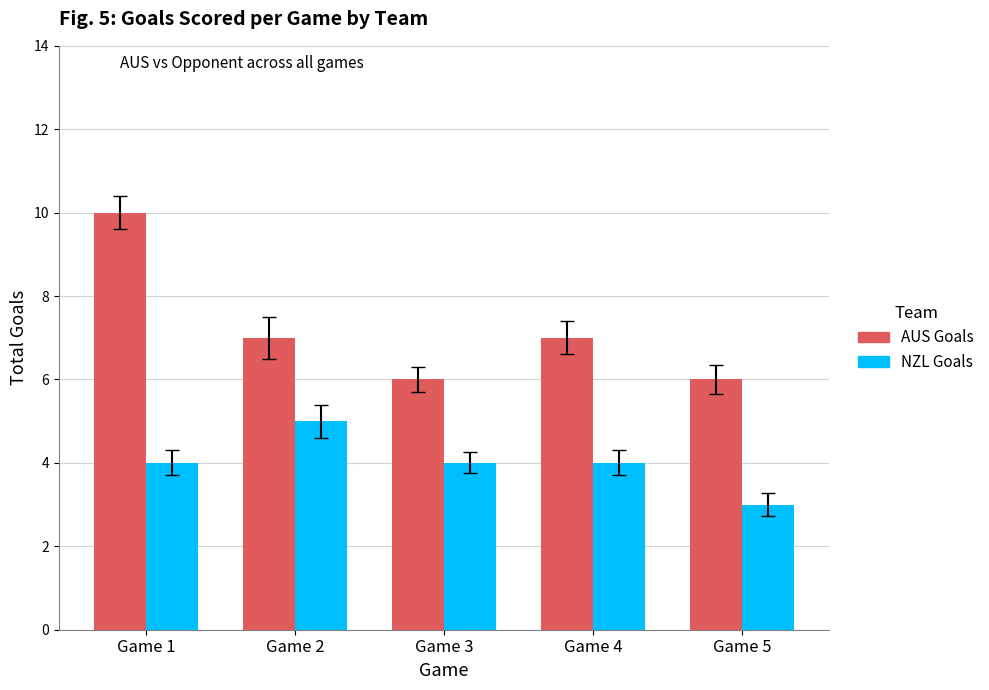

List the series in order of their peak value, highest first.

AUS Goals, NZL Goals